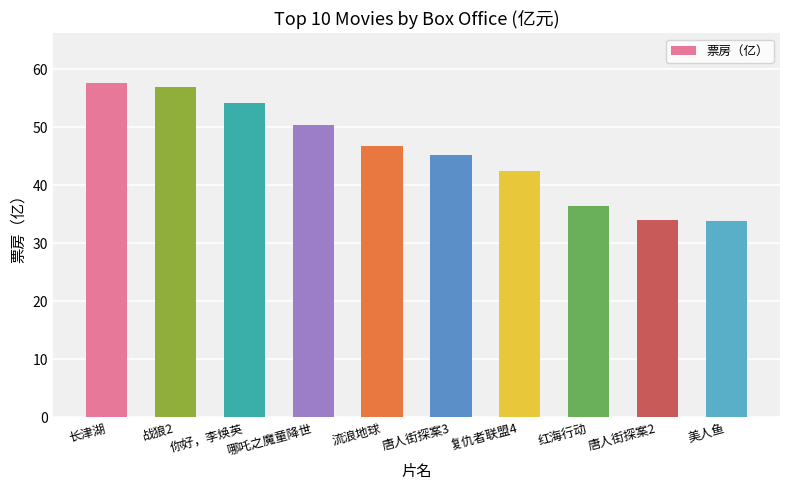

Are the bars grouped side by side (vs. stacked)?

No